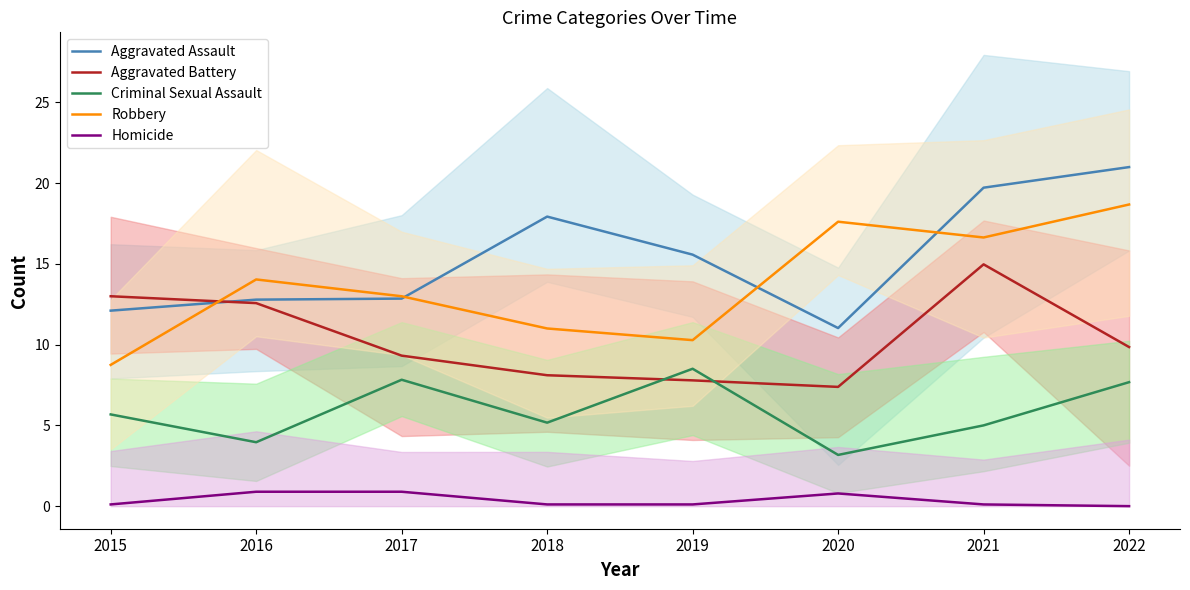

Where is the first local minimum for Criminal Sexual Assault?

2016